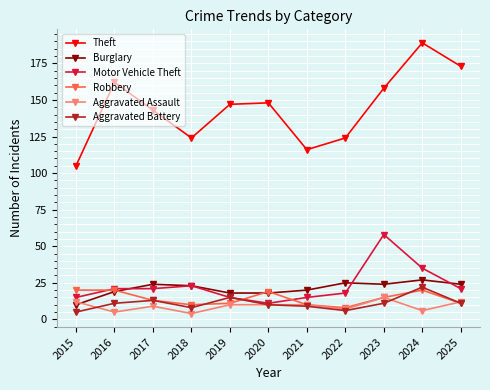

How many data points in Theft are less than 147?

5